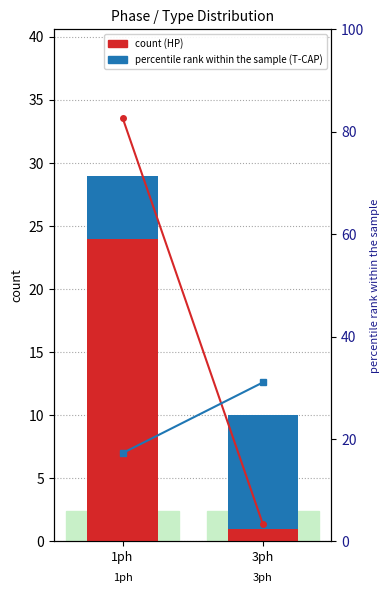

How many distinct data groups are displayed?

2